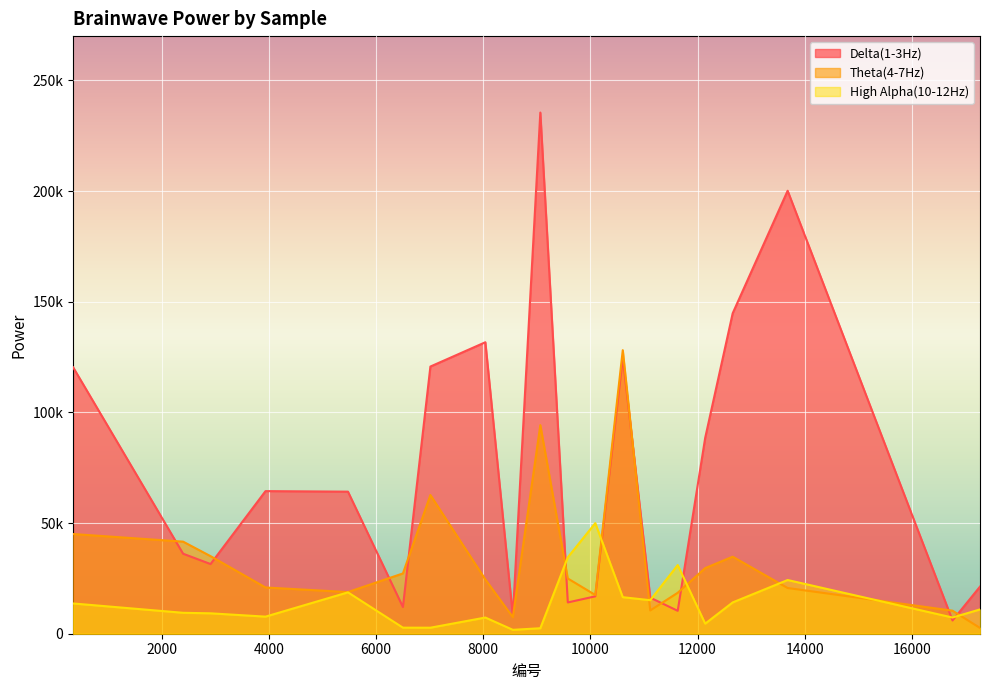

At which label does Theta(4-7Hz) first exceed 24954?

343